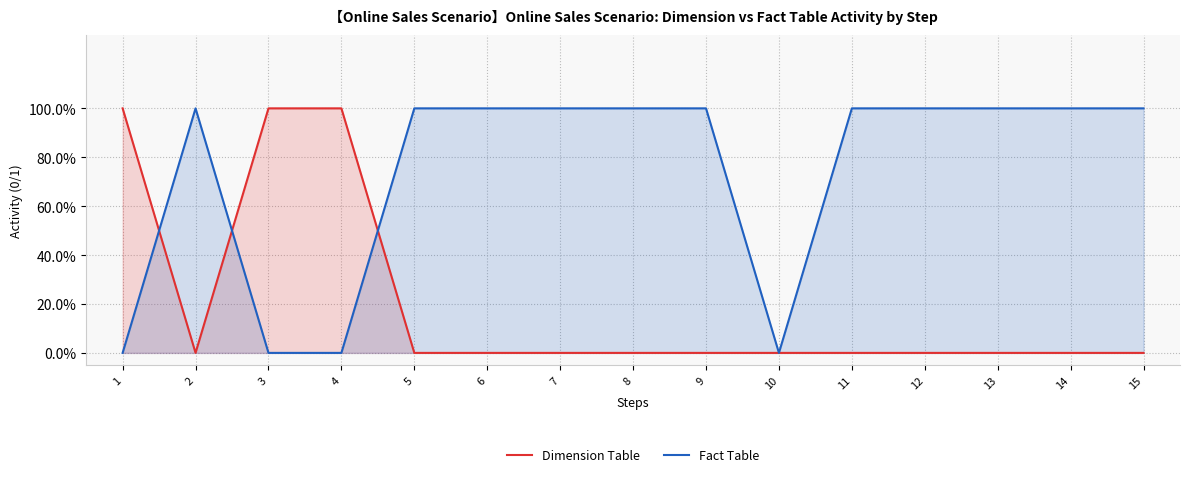

Rank the series by their maximum value, from lowest to highest.

Dimension Table, Fact Table